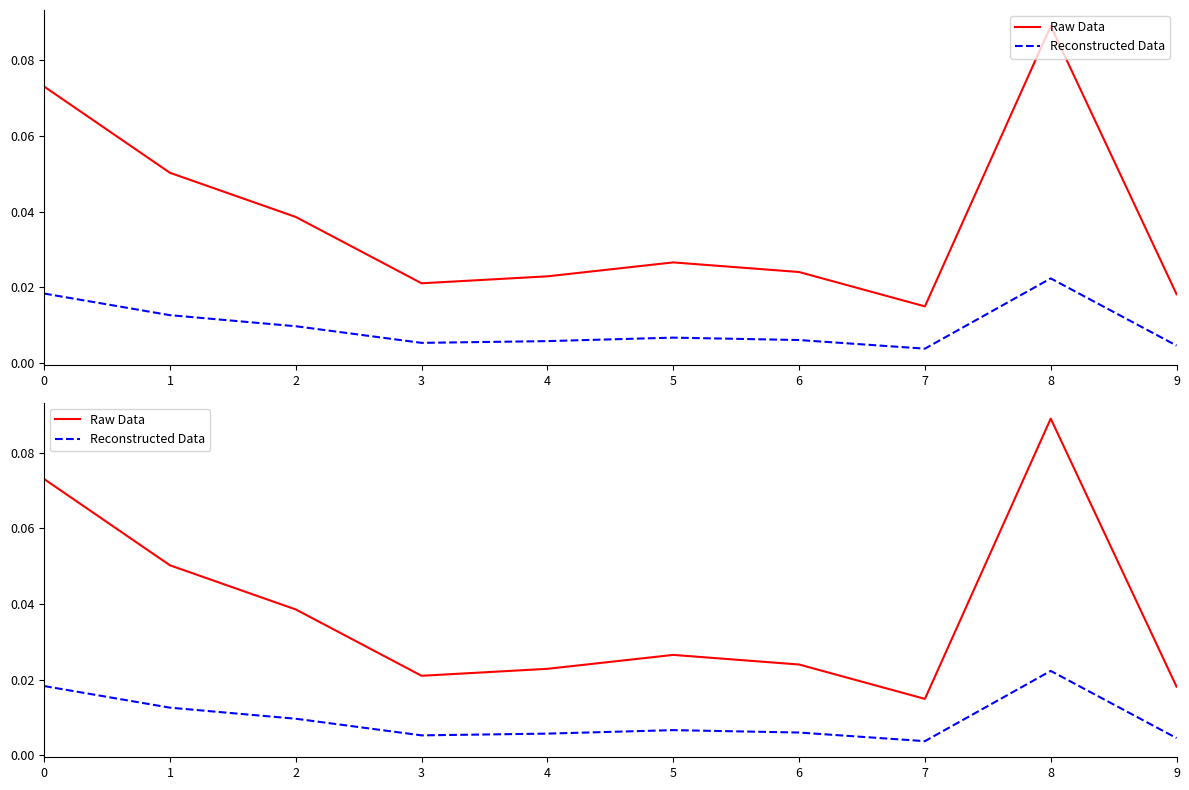

List the series in order of their overall mean, highest first.

Raw Data, Reconstructed Data